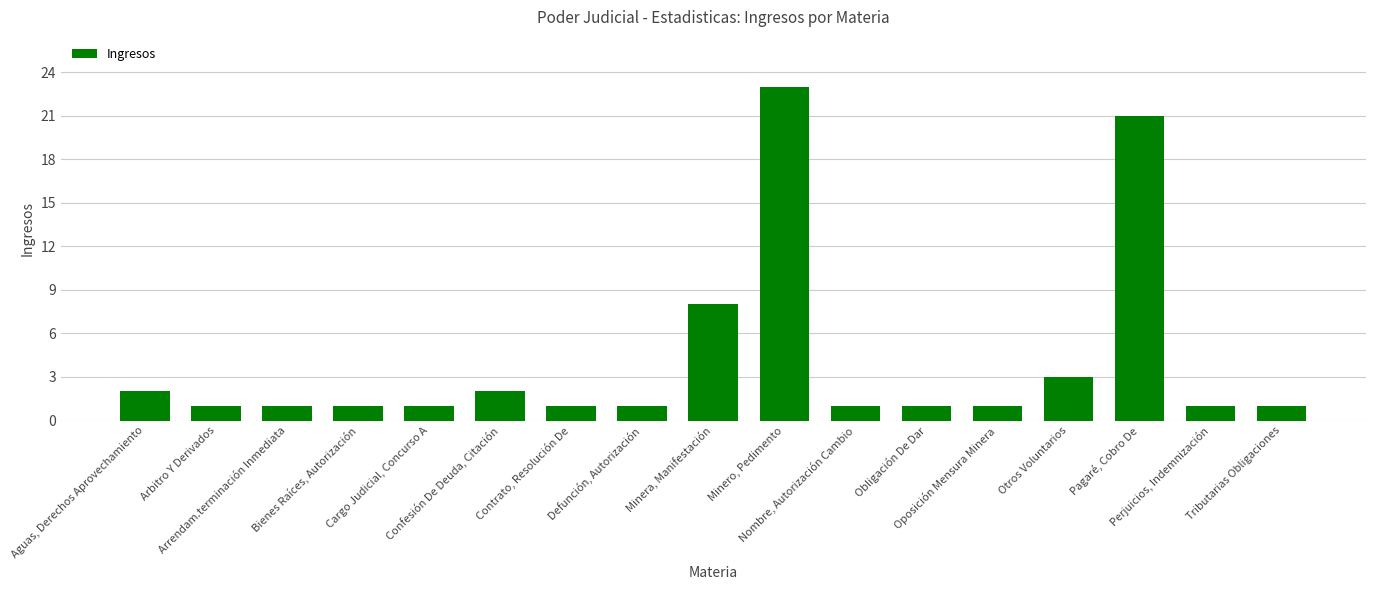

True or false: the data shows 21 at Pagaré, Cobro De.

True